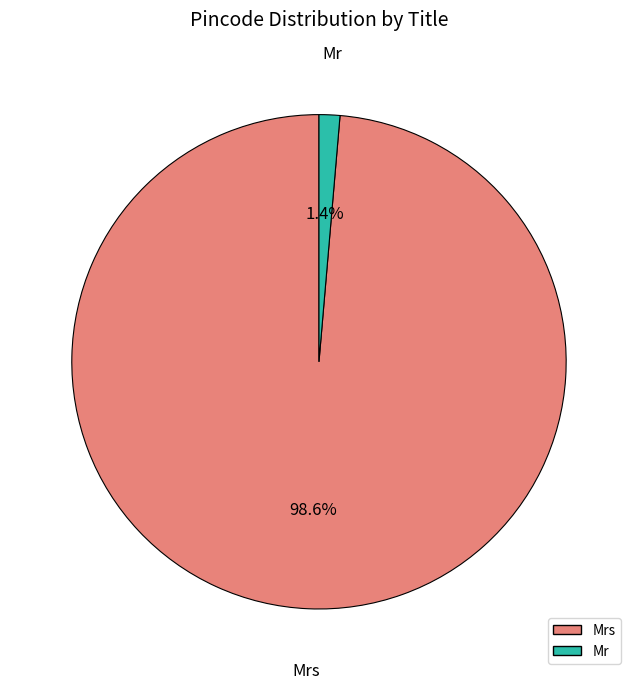

Is there a majority slice in this chart?

Yes